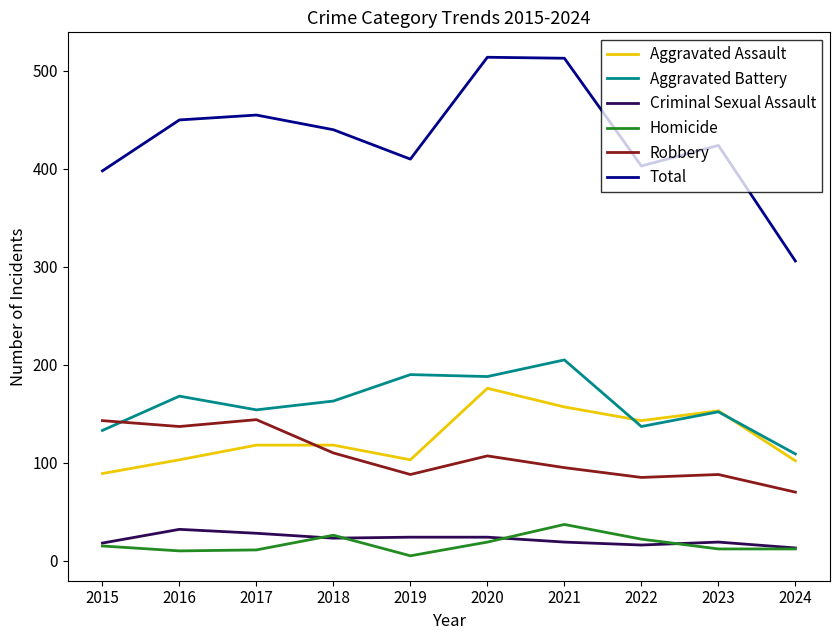

What is the sum of all Criminal Sexual Assault values?

216